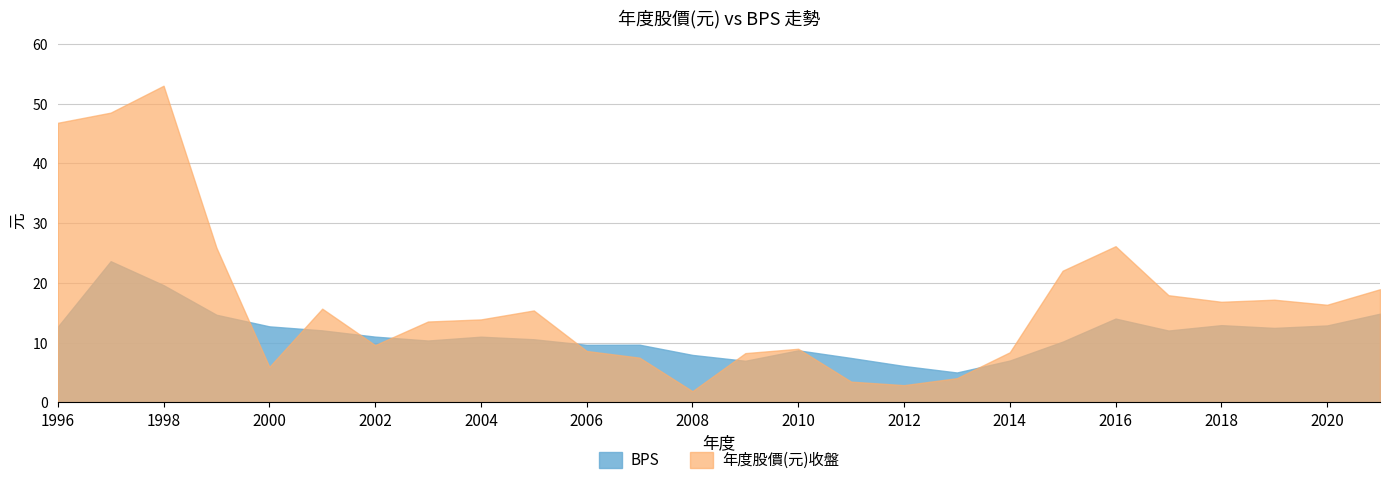

How many series are shown in this chart?

2